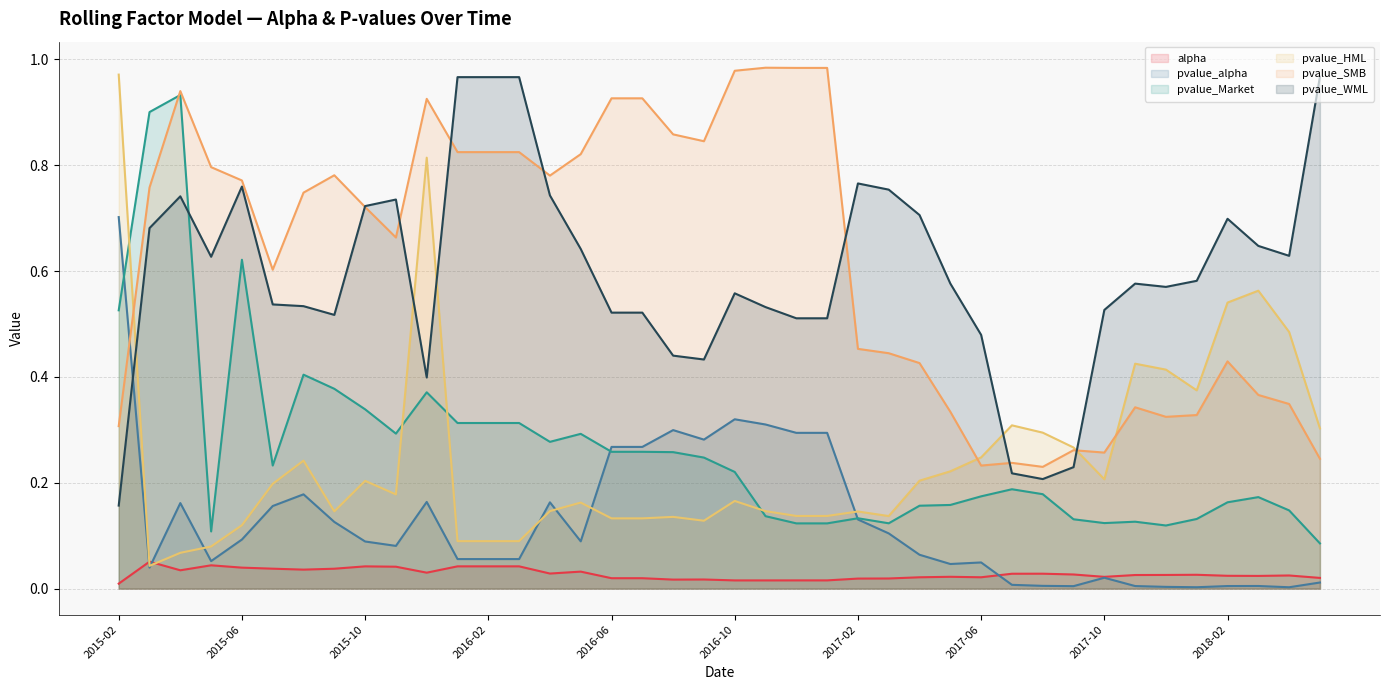

True or false: pvalue_SMB and pvalue_WML cross at least once.

True